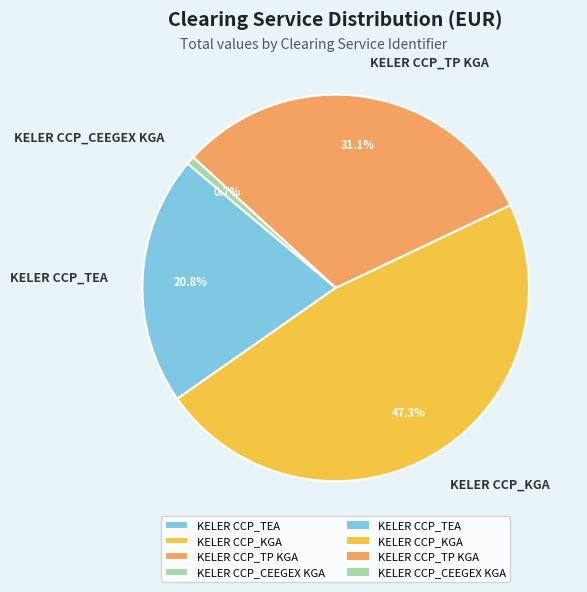

The KELER CCP_TEA slice represents 21% of the pie. True or false?

True